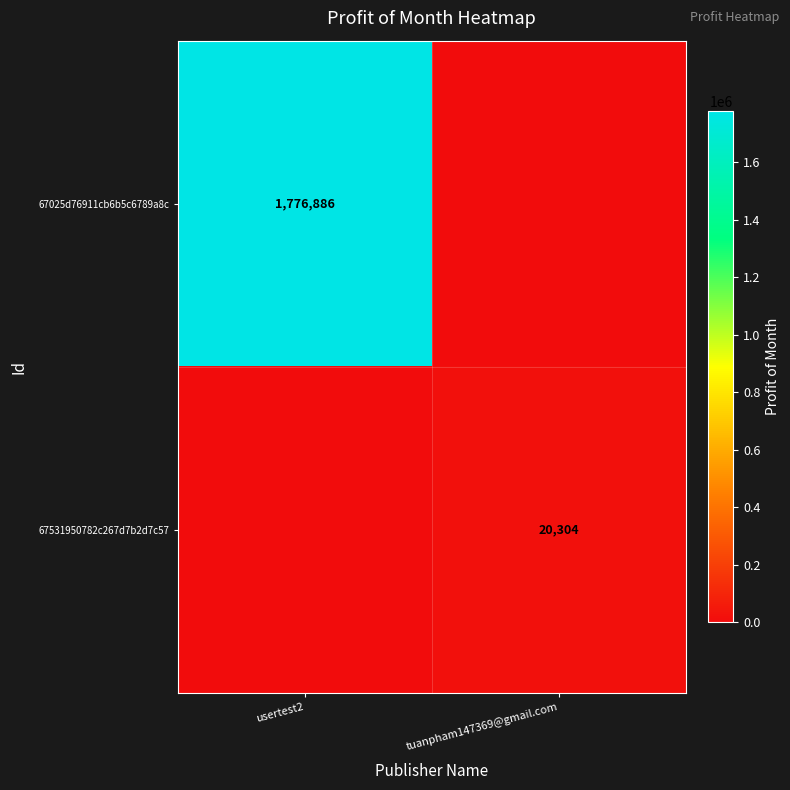

Is the value of 67025d76911cb6b5c6789a8c at usertest2 greater than the value of 67531950782c267d7b2d7c57 at tuanpham147369@gmail.com?

Yes